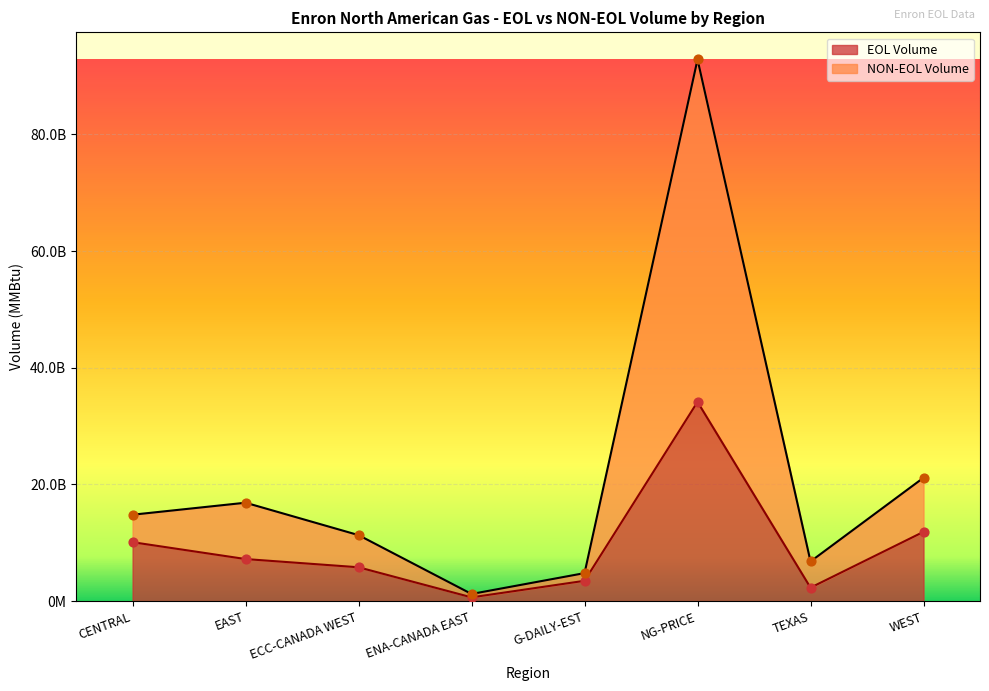

Which series contains the lowest Y value?

EOL Volume